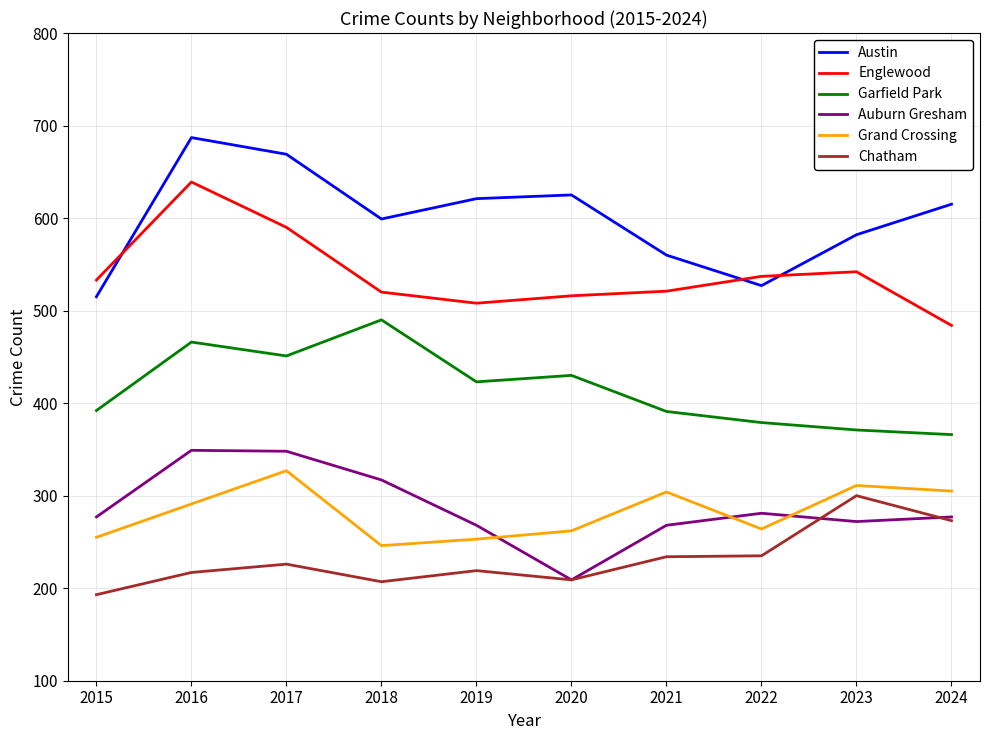

Which label corresponds to the largest value in the chart?

2016